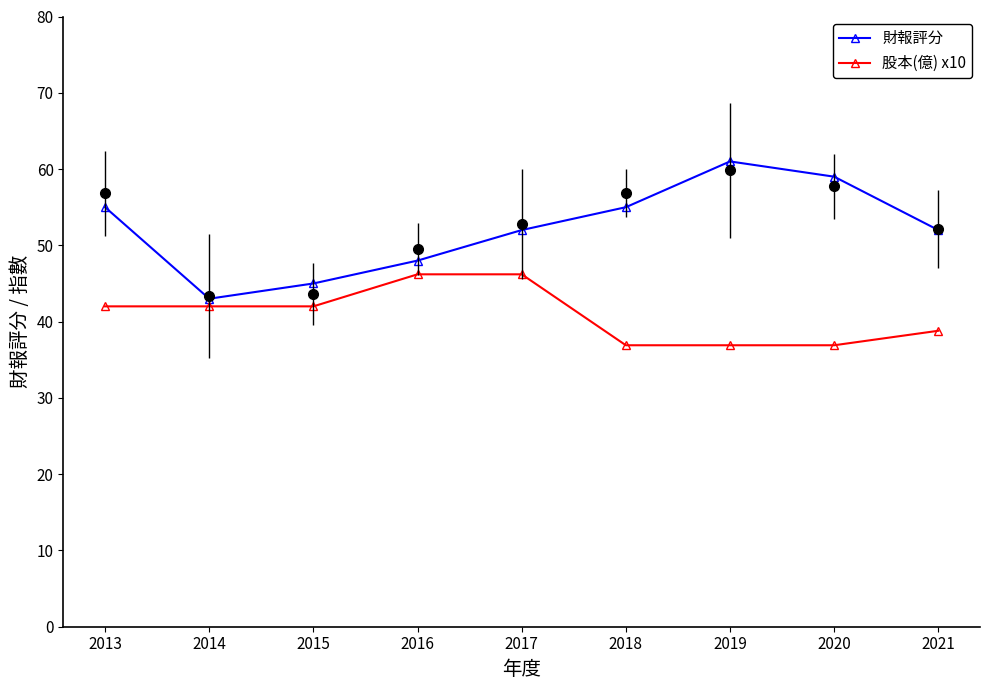

What is the sum of all 財報評分 values?

470.0